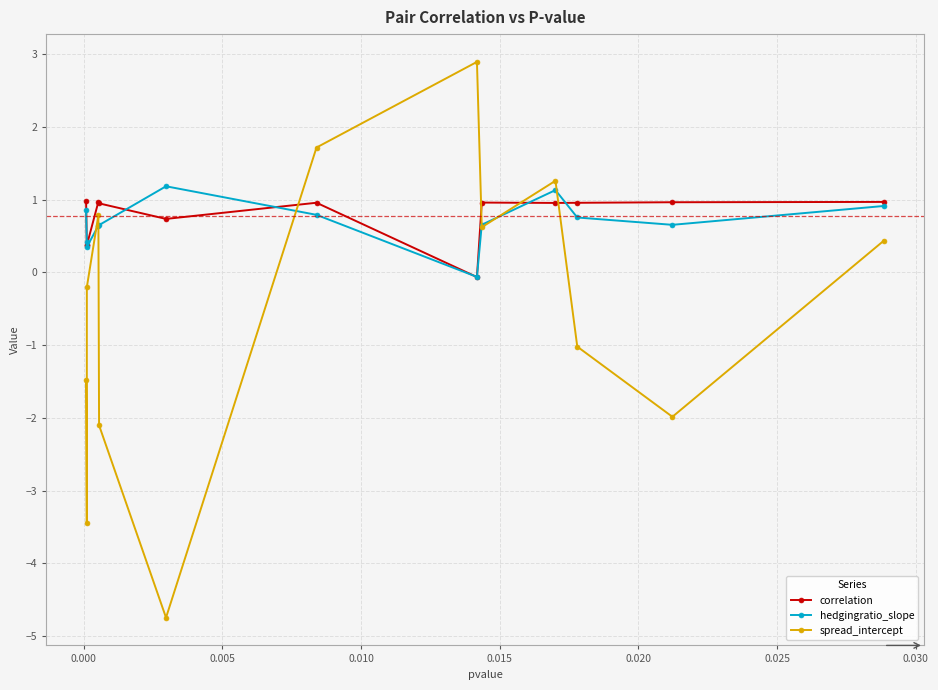

How many lines are shown in the chart?

3